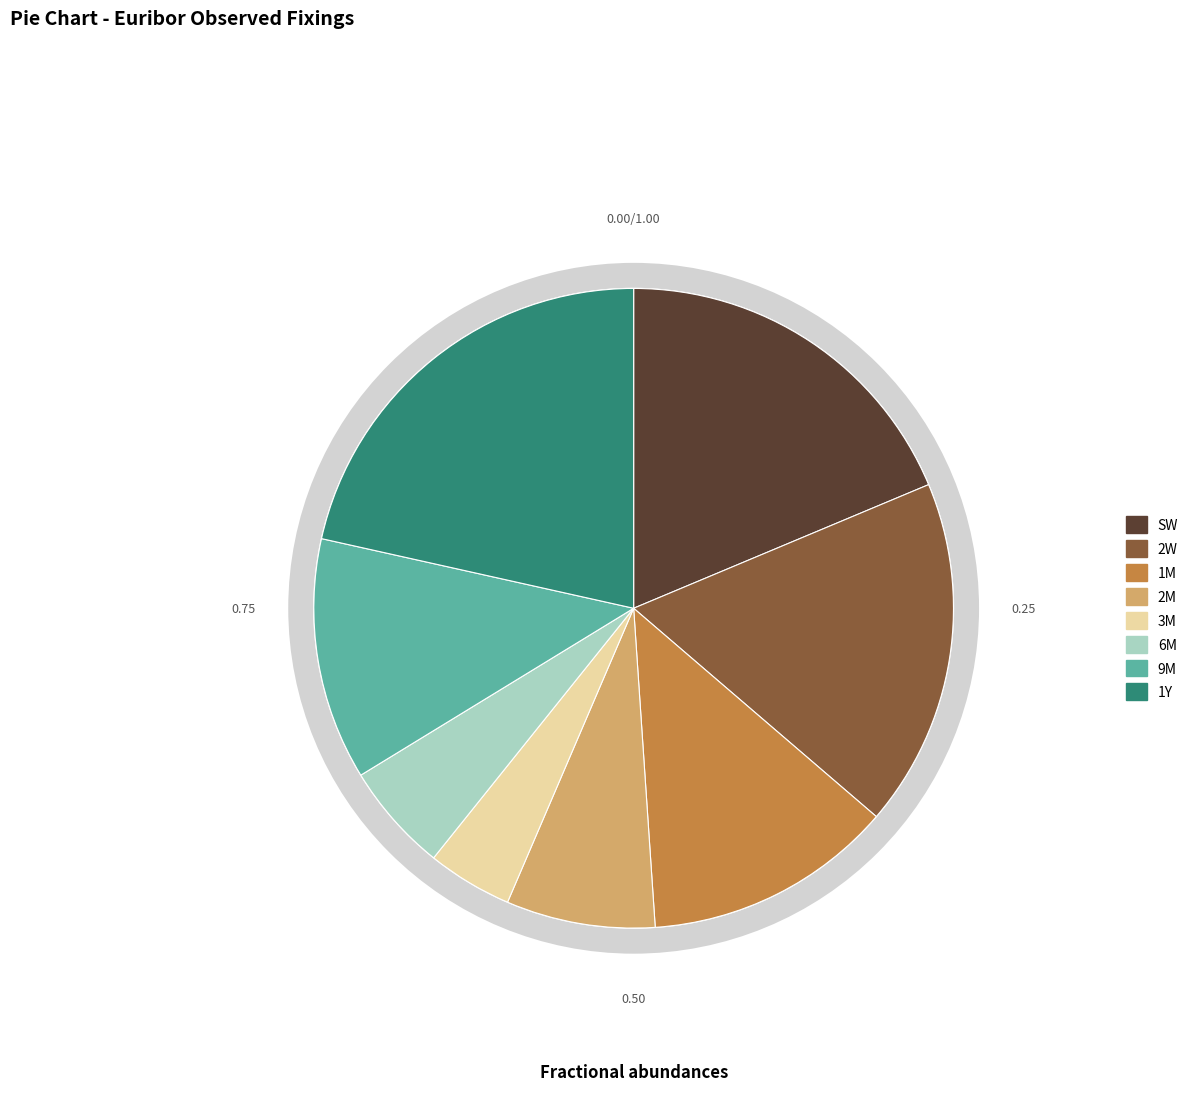

To the nearest percent, what is the average slice percentage?

12%